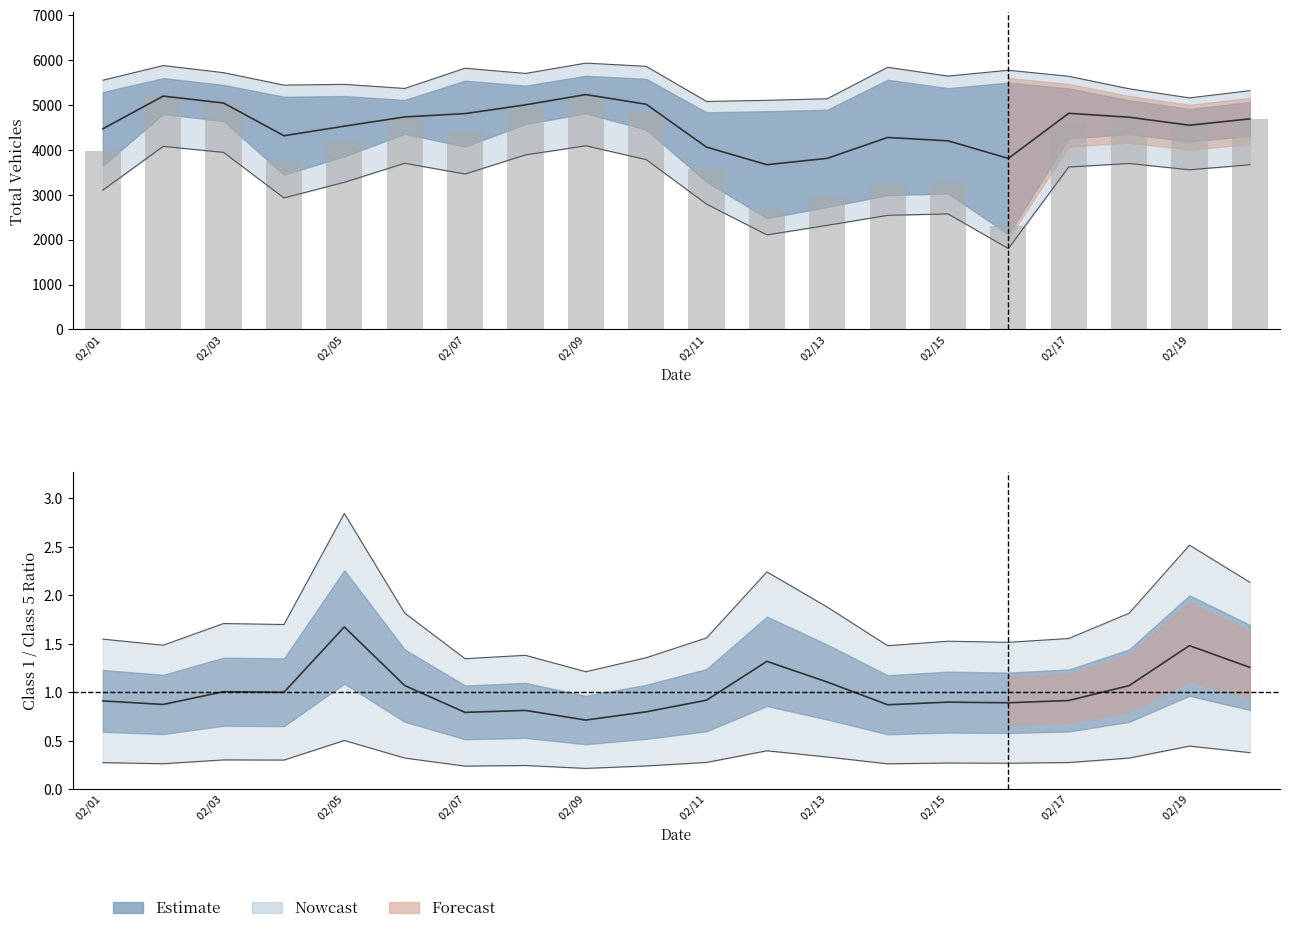

At how many categories does at least one series exceed 876?

20